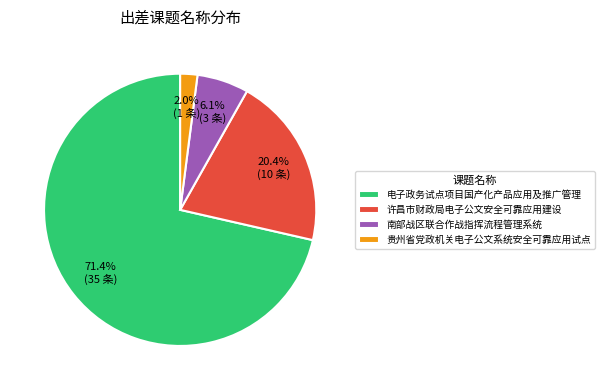

Which category has the biggest portion of the pie?

电子政务试点项目国产化产品应用及推广管理